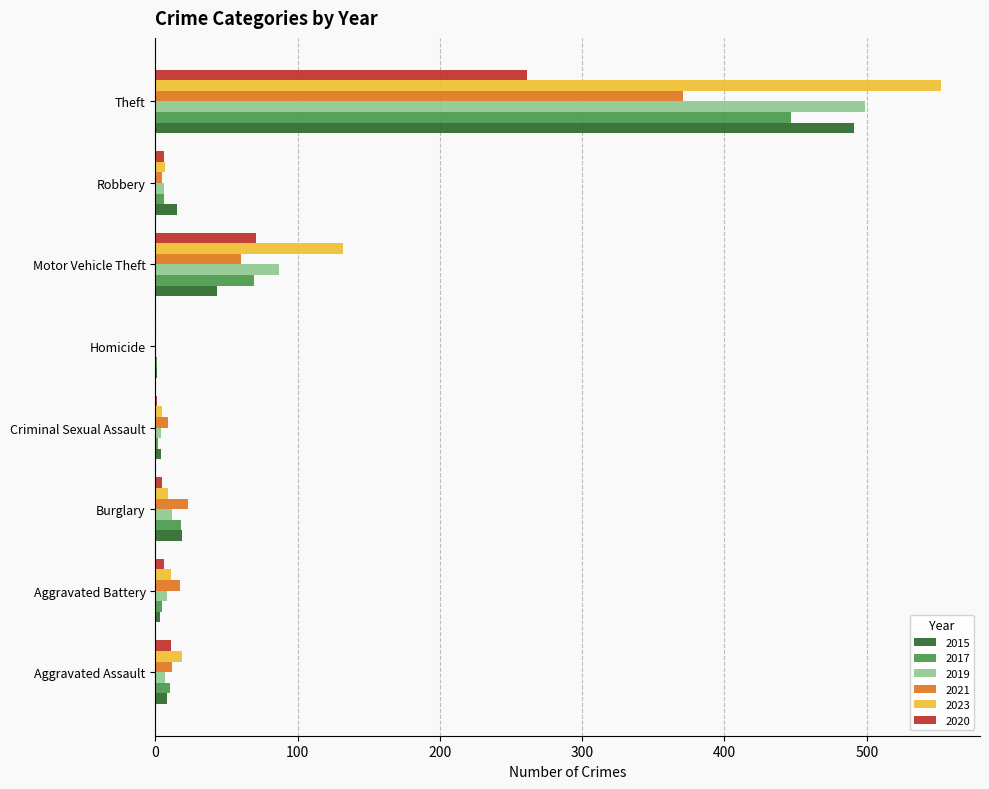

At which category is the sum across all series the highest?

Theft